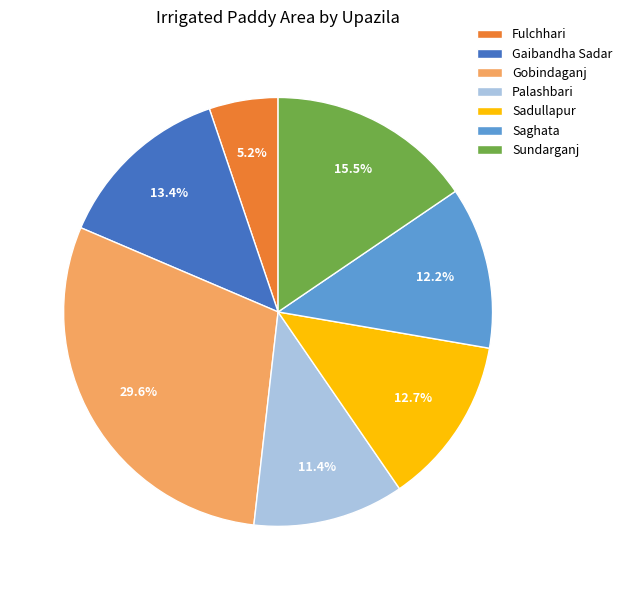

Which slice is the largest?

Gobindaganj